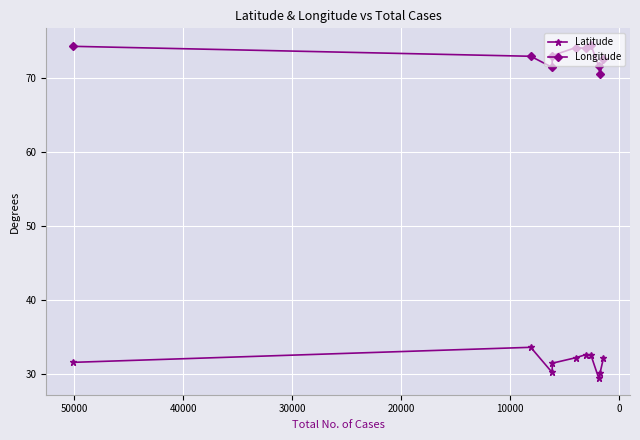

Which label corresponds to the largest value in the chart?

50000